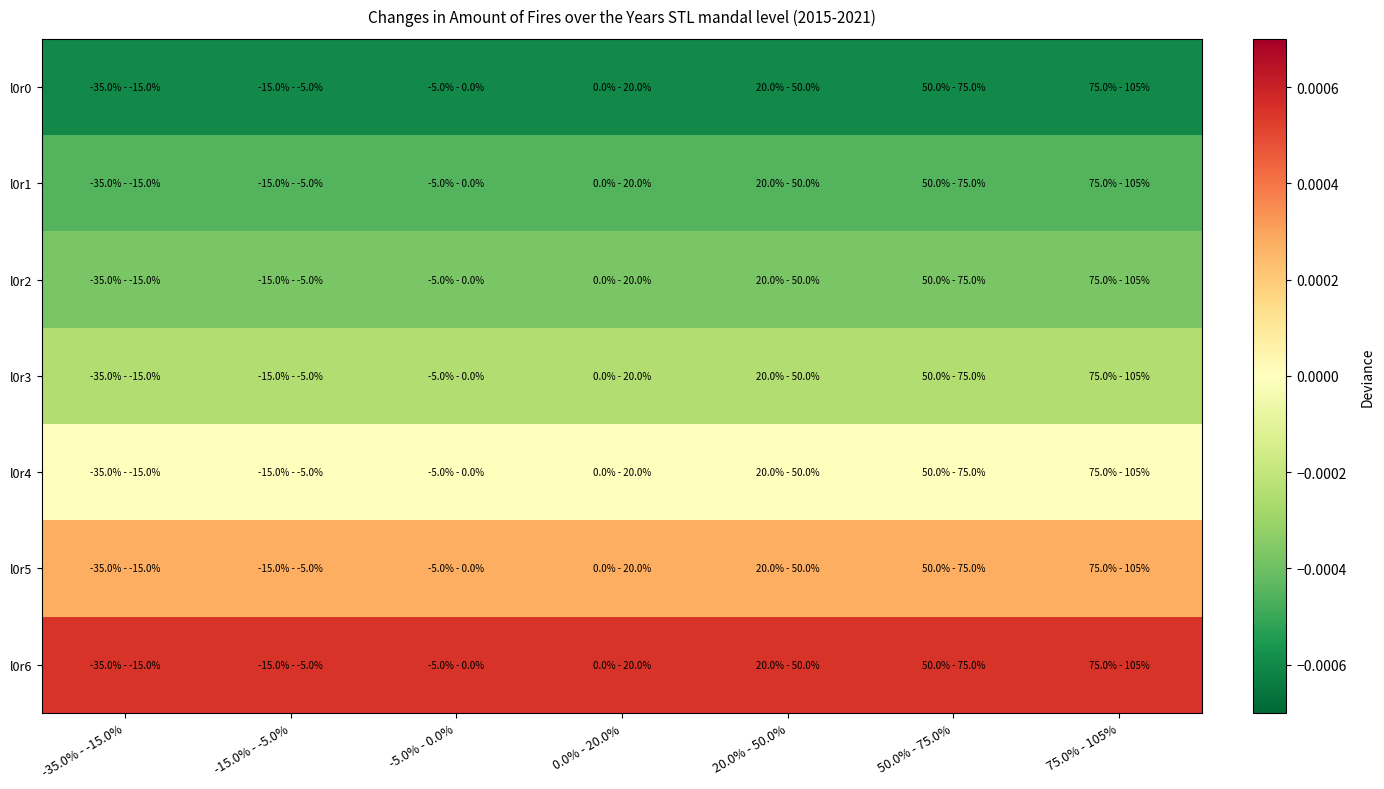

Between 50.0% - 75.0% and -35.0% - -15.0%, which is larger?

50.0% - 75.0%